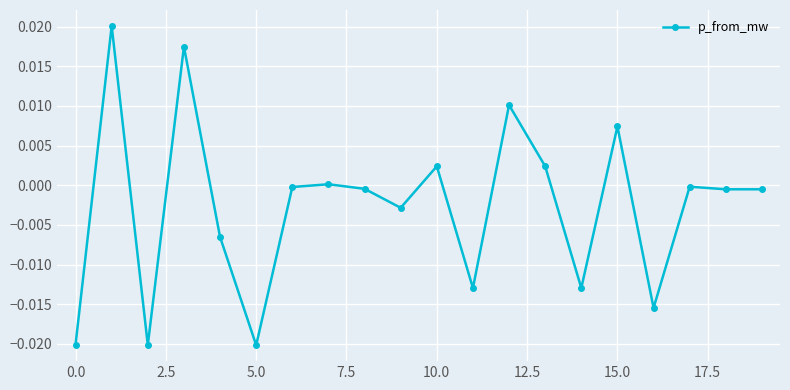

Does the chart have visible grid lines?

Yes